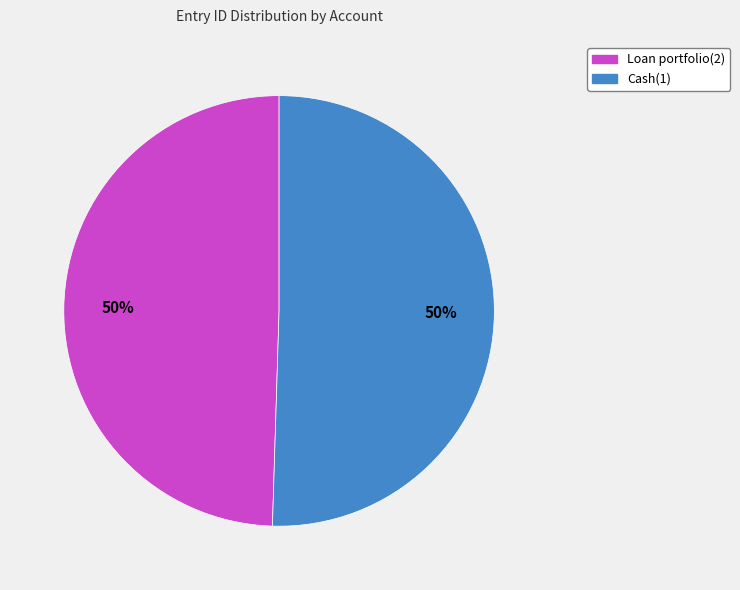

Combined, do Loan portfolio(2) and Cash(1) account for over 50%?

Yes